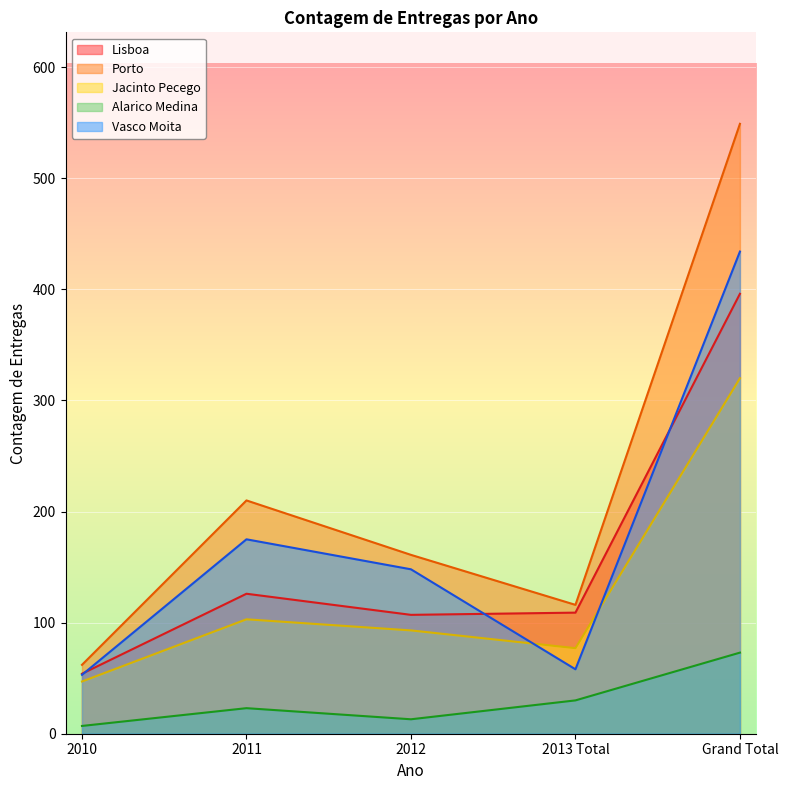

What is the lowest value of the Alarico Medina series?

7